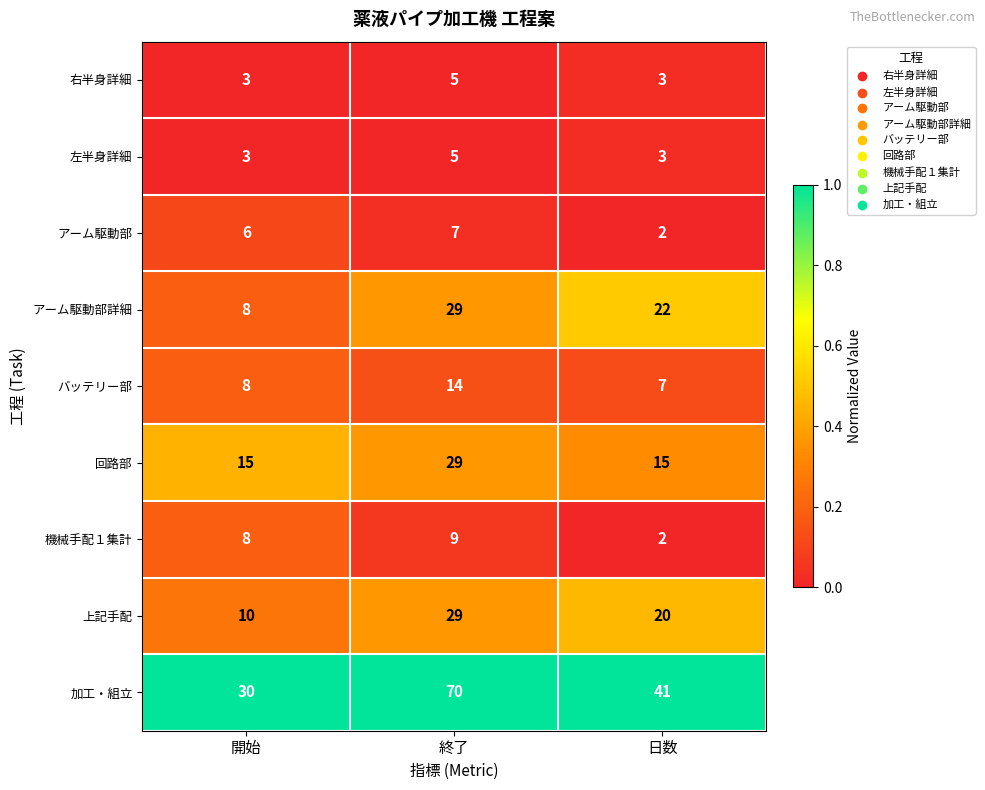

Which label corresponds to the largest value in the chart?

終了